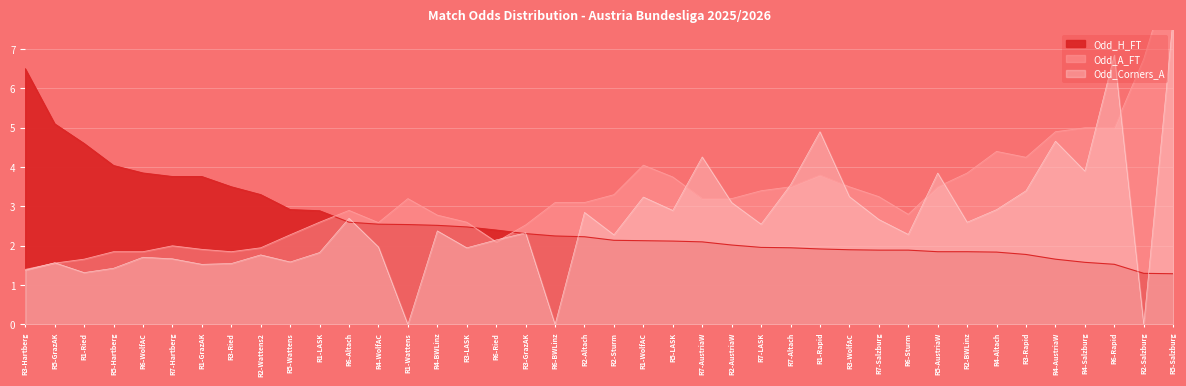

The value of Odd_H_FT at R1-LASK is 2.9. True or false?

True